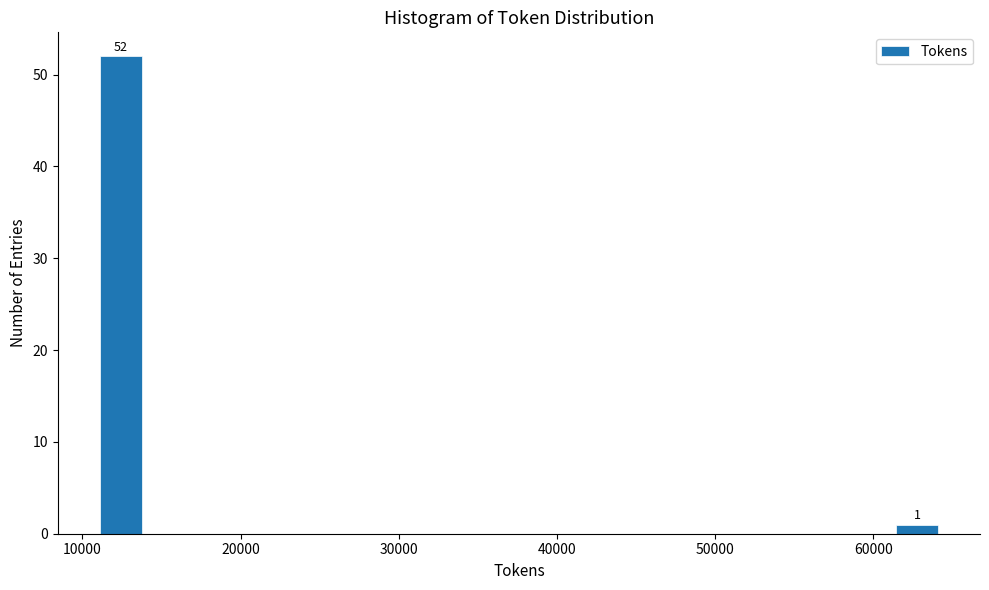

Around what value on the x-axis is the tallest bar? Give the approximate position of its centre, as read against the axis.

12000